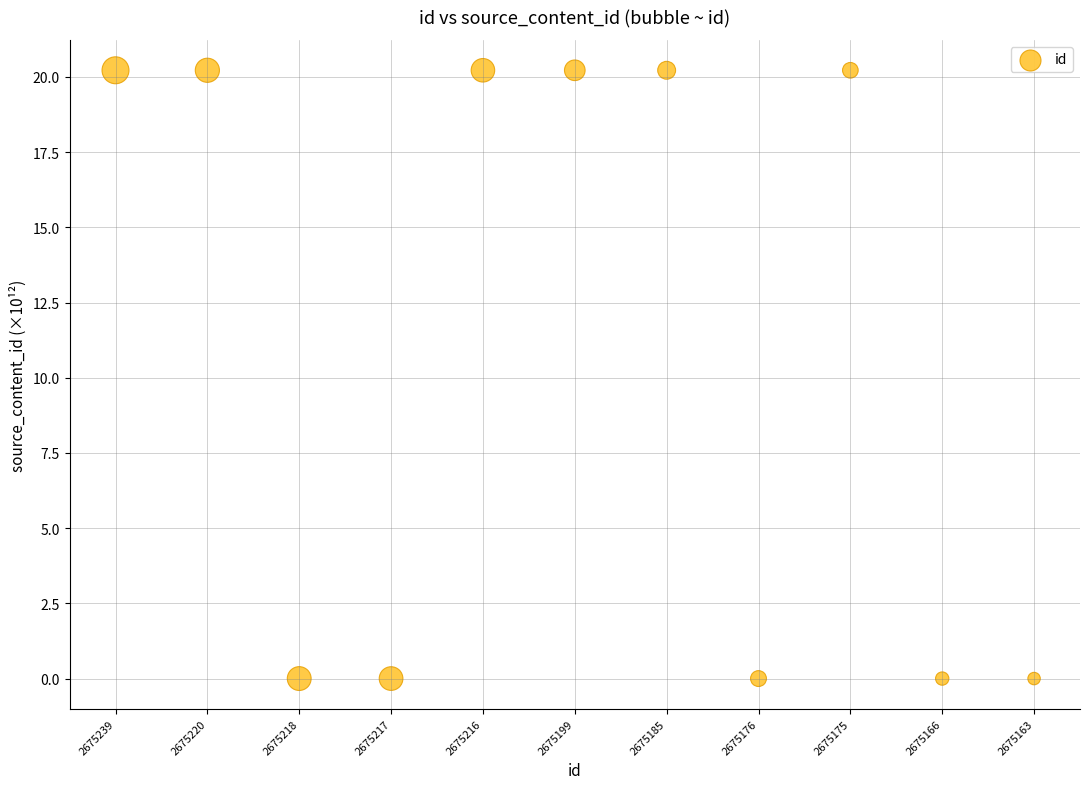

What is the range of Y values (max minus min)?

20.2